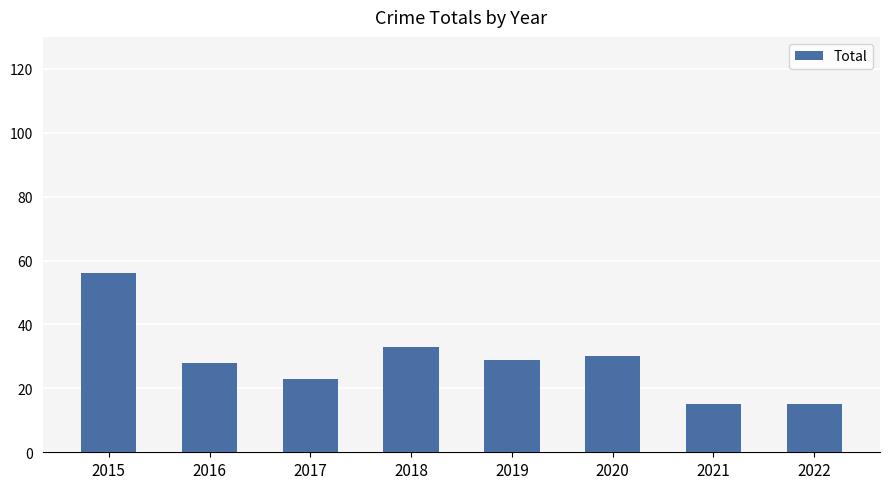

How many data points are less than 29?

4